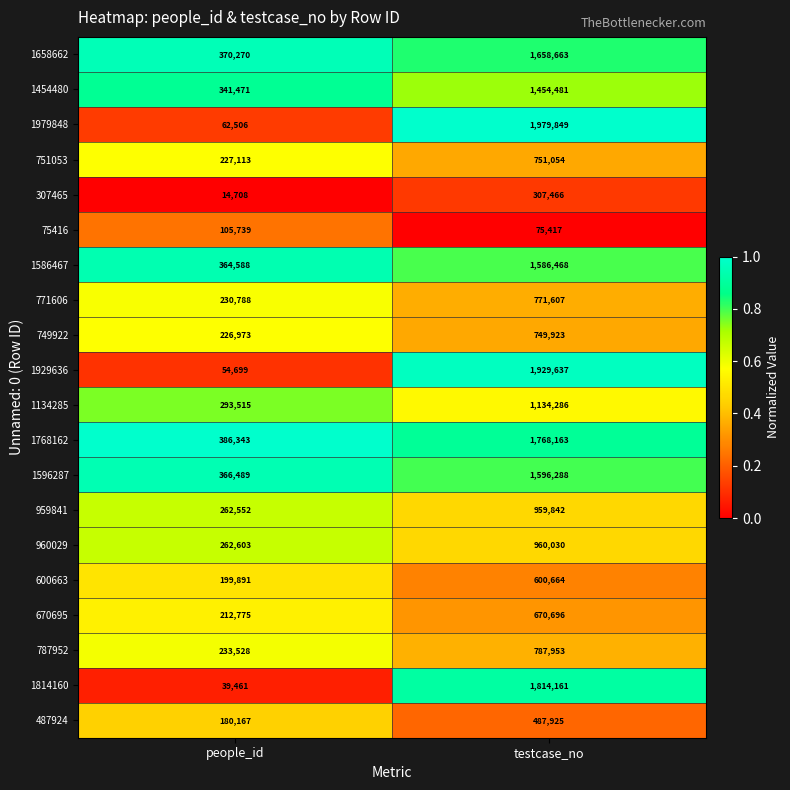

Which series has the widest spread of values?

1979848